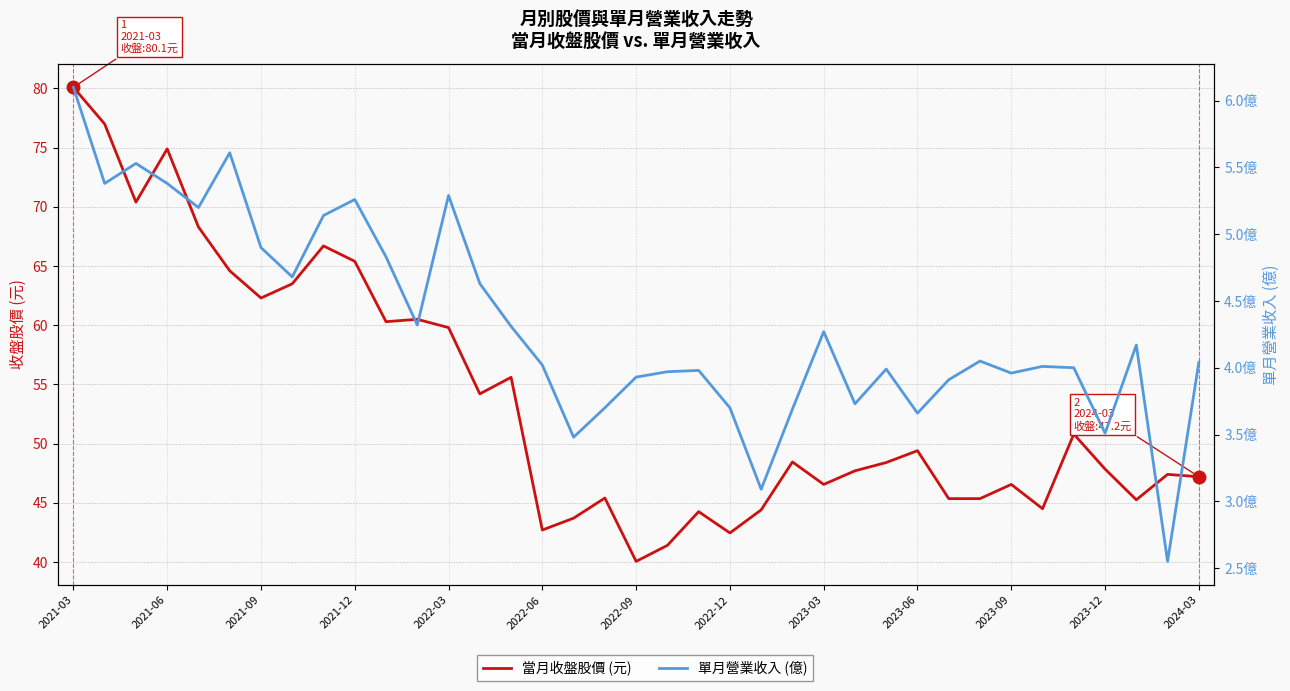

At which category is the sum across all series the highest?

2021-03